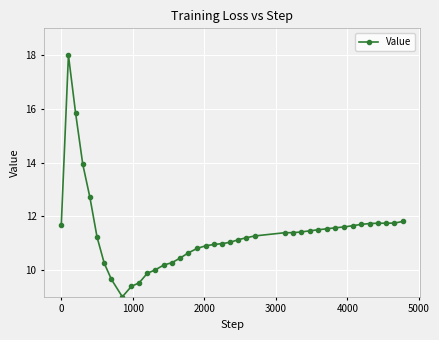

Is this an area chart (filled region under the line)?

No